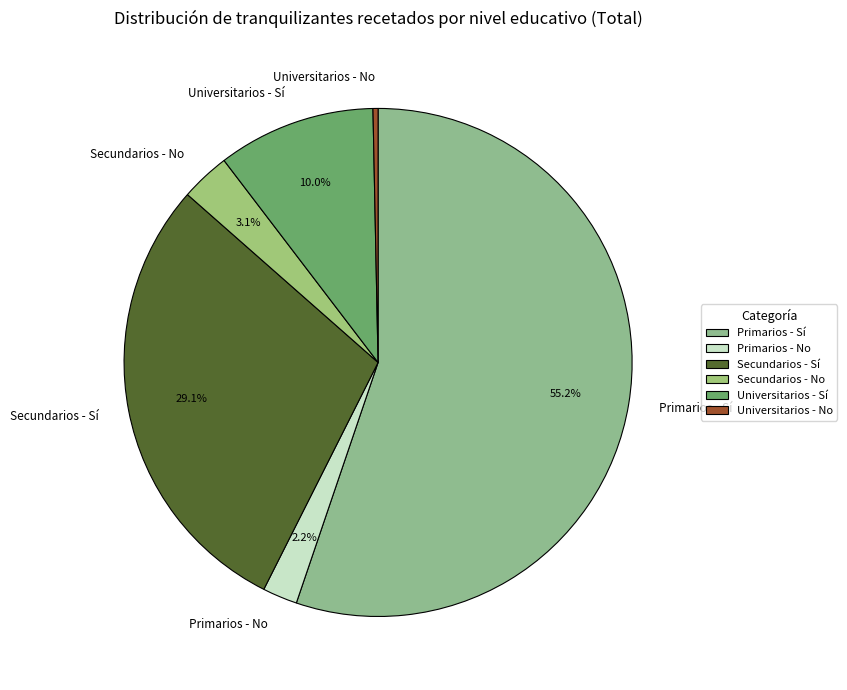

What is the ratio of the value at Primarios - Sí to the value at Secundarios - Sí?

1.9